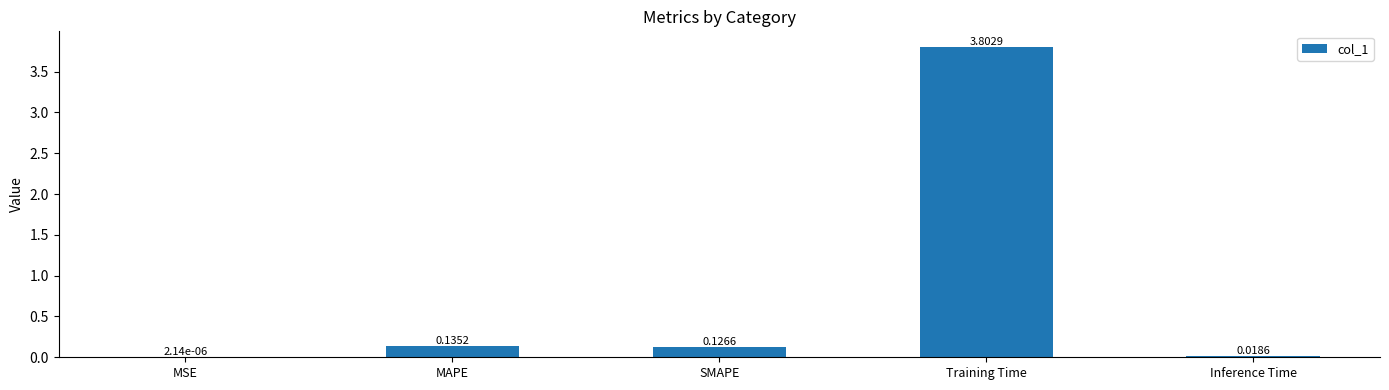

What is the maximum value shown in the chart?

3.8